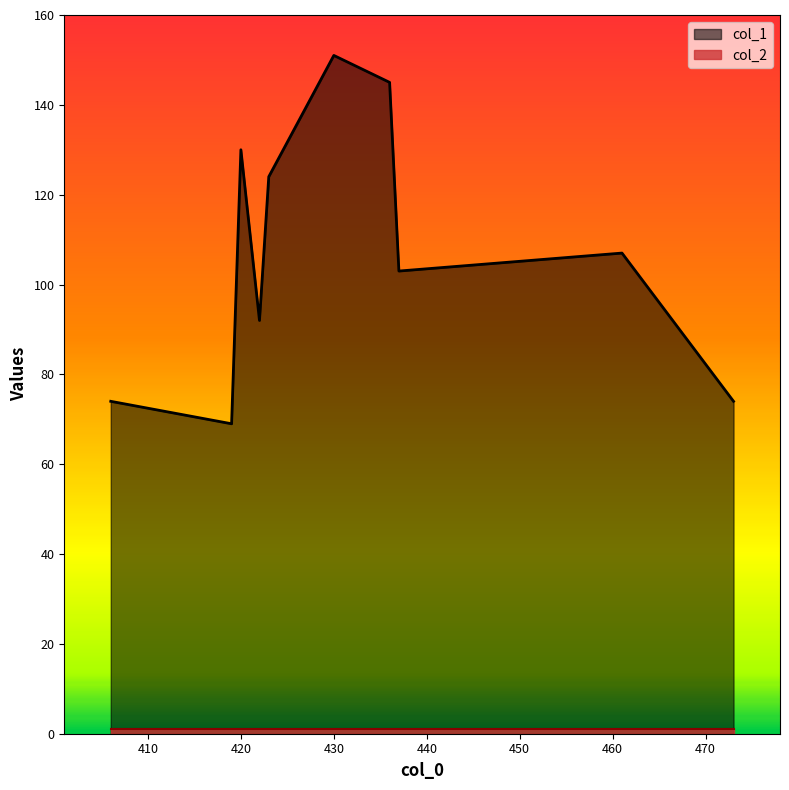

What is the greatest value displayed?

151